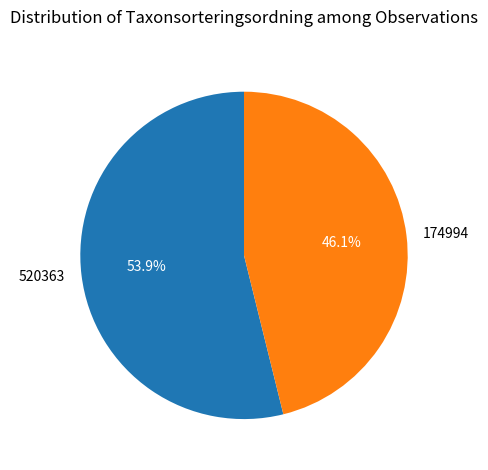

Count the number of slices in the pie.

2